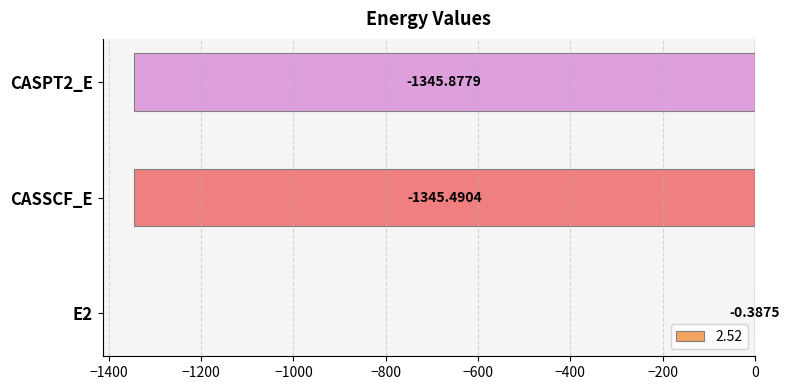

Which label corresponds to the largest value in the chart?

E2